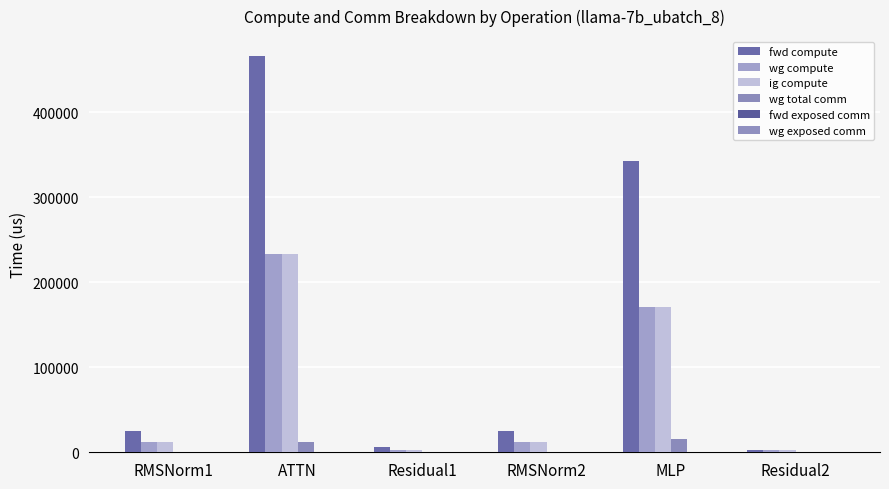

Between RMSNorm1 and Residual2, which is larger?

RMSNorm1